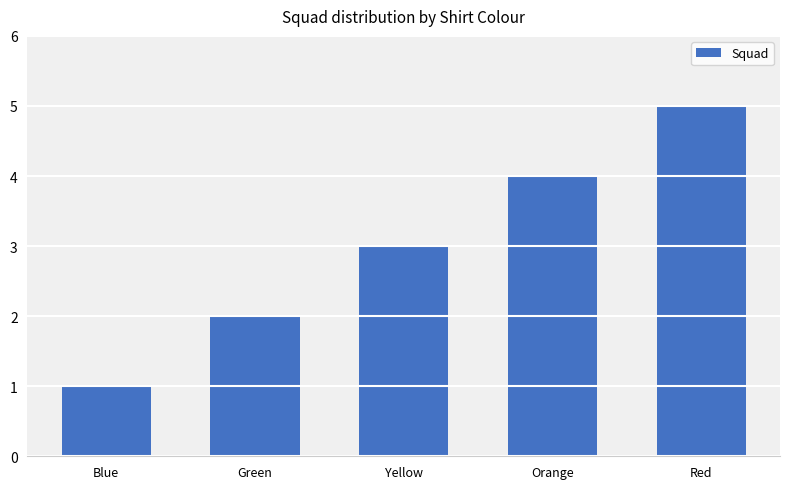

Reading left to right, extract all data points from this chart.

1	2	3	4	5